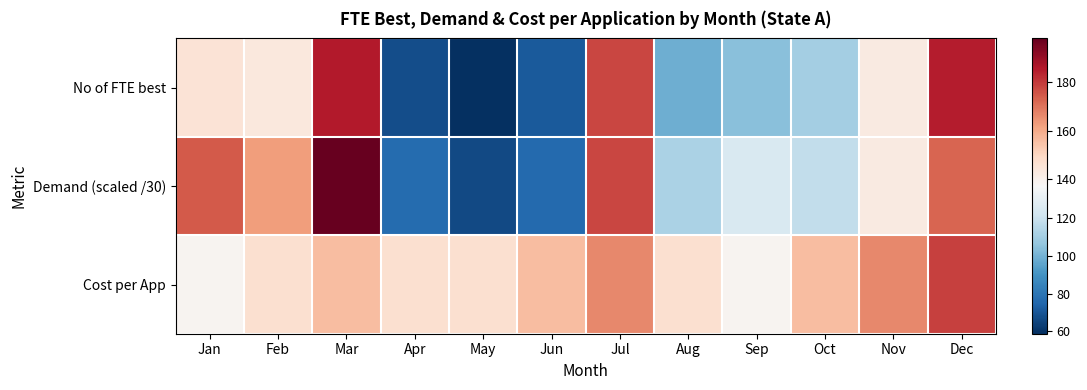

At which category is the sum across all series the highest?

Mar